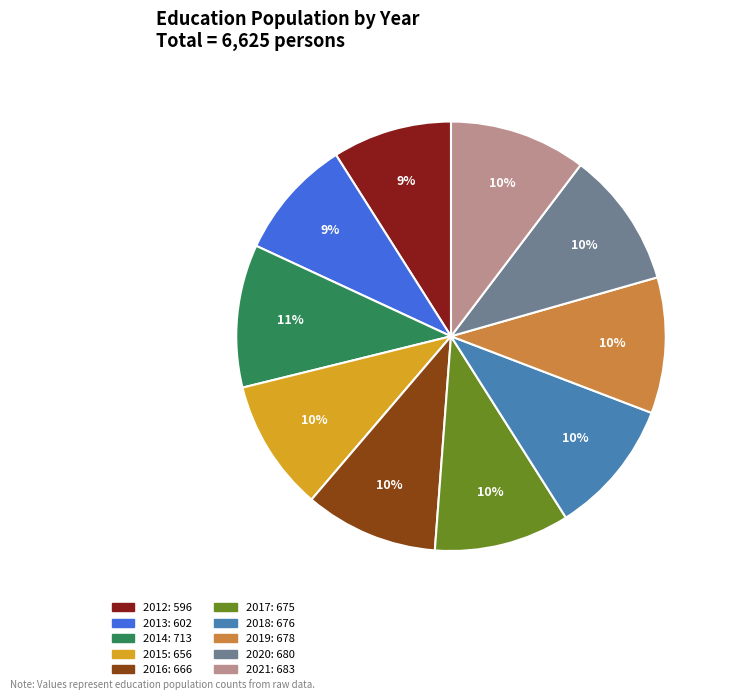

Does 2017 represent more than half of the total?

No